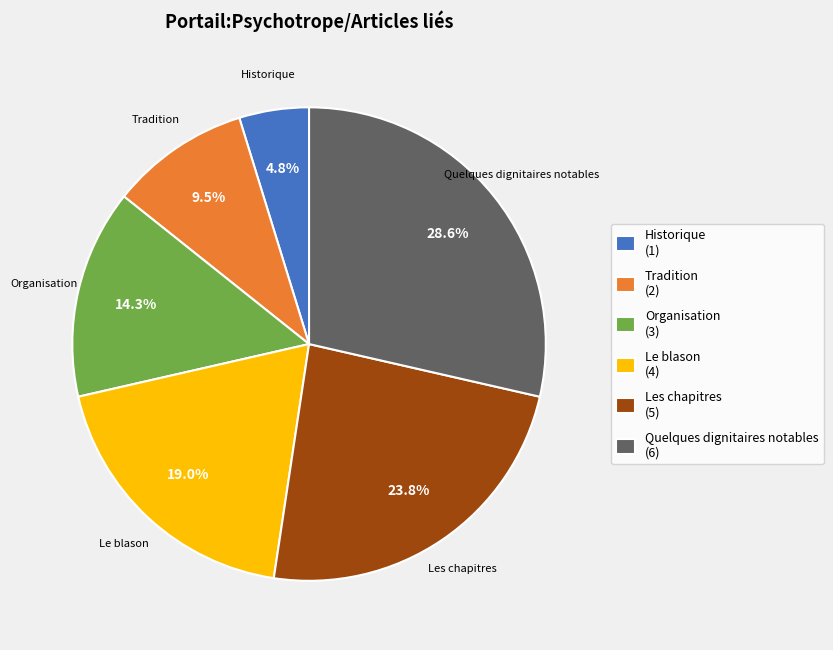

Which slice is the largest?

Quelques dignitaires notables